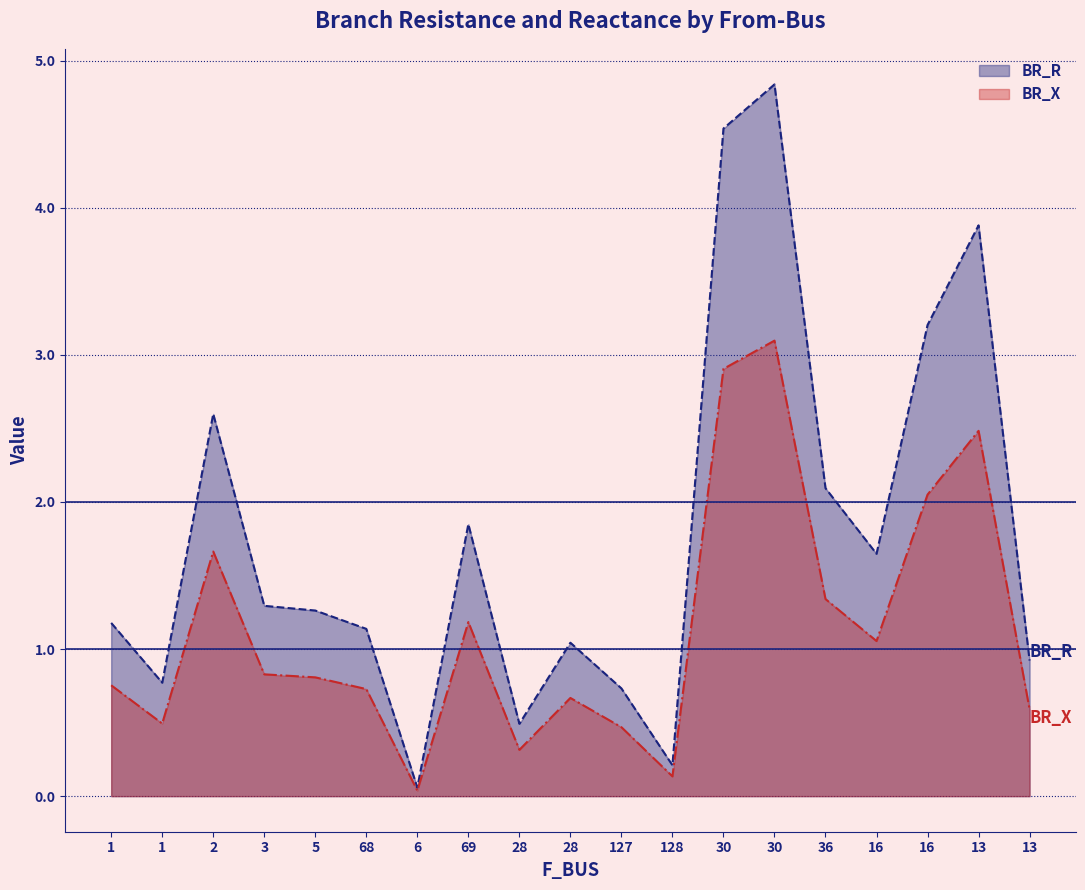

At which category is the sum across all series the highest?

30